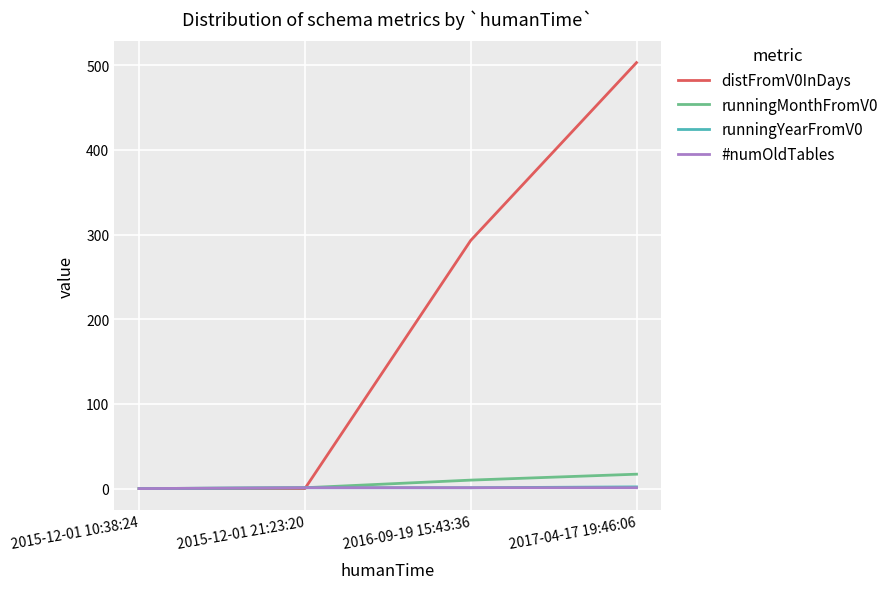

Which series has the largest total across all categories?

distFromV0InDays